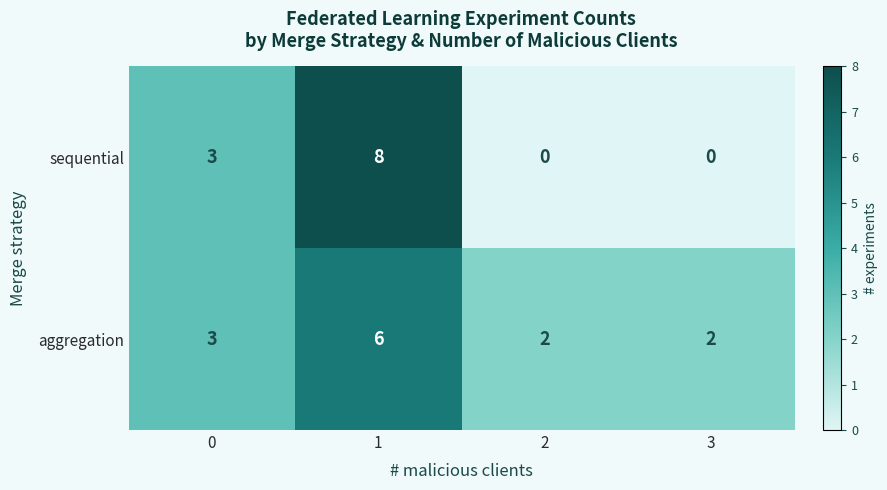

What is the sum of all aggregation values?

13